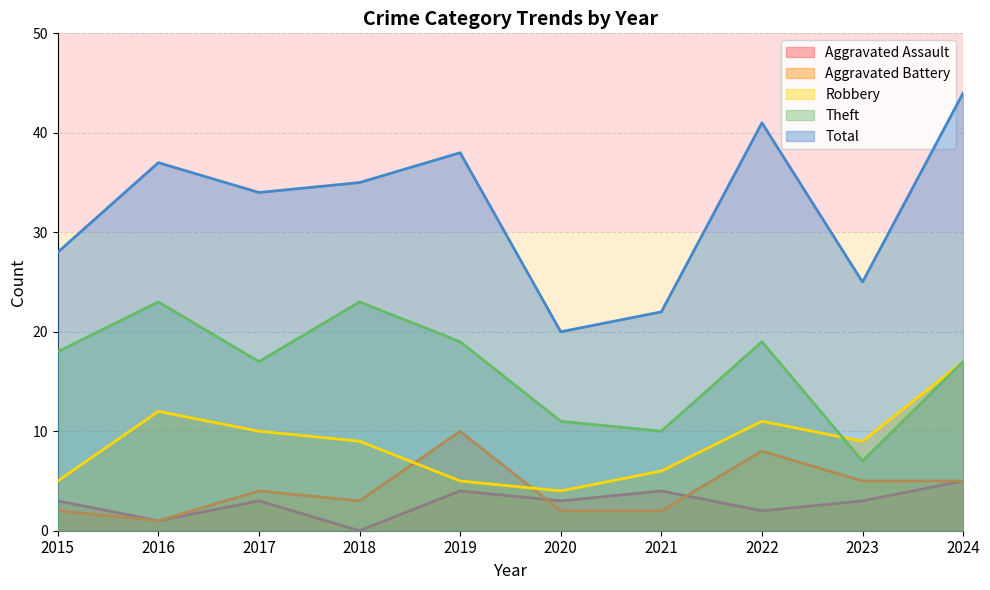

What are all the series names shown in the legend?

Aggravated Assault, Aggravated Battery, Robbery, Theft, Total